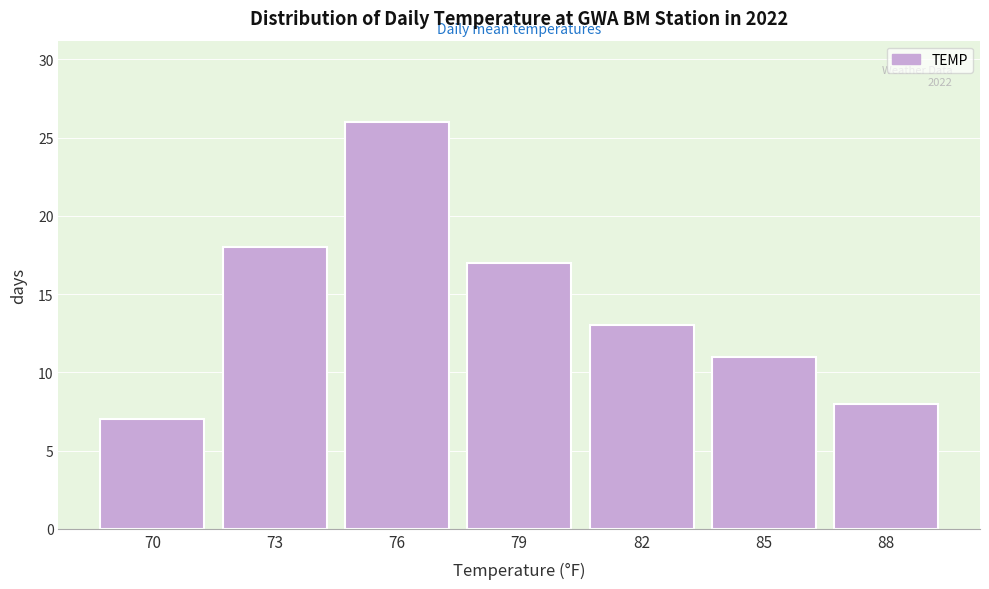

Reading right to left, extract all data points from this chart.

8	11	13	17	26	18	7